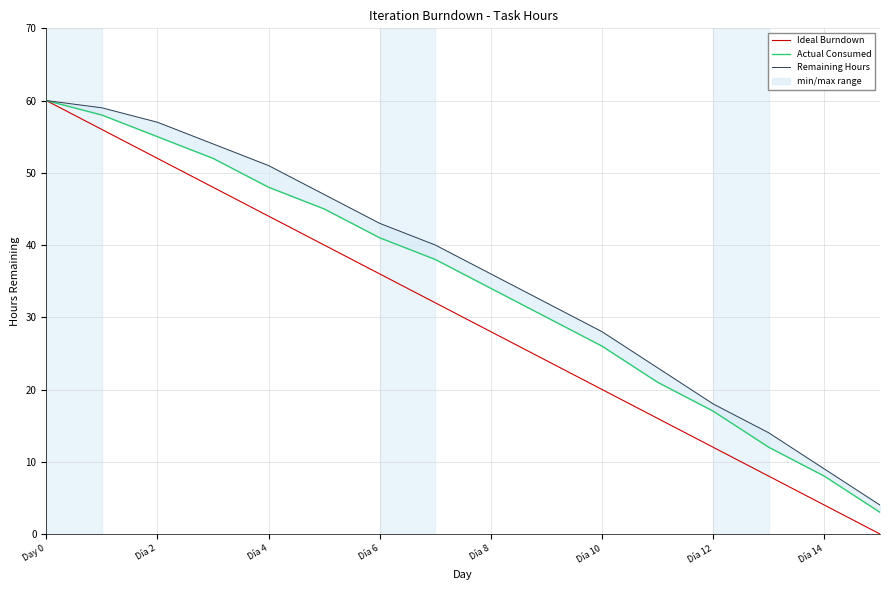

What is the sum of the Ideal Burndown values at Día 12 and Day 0?

72